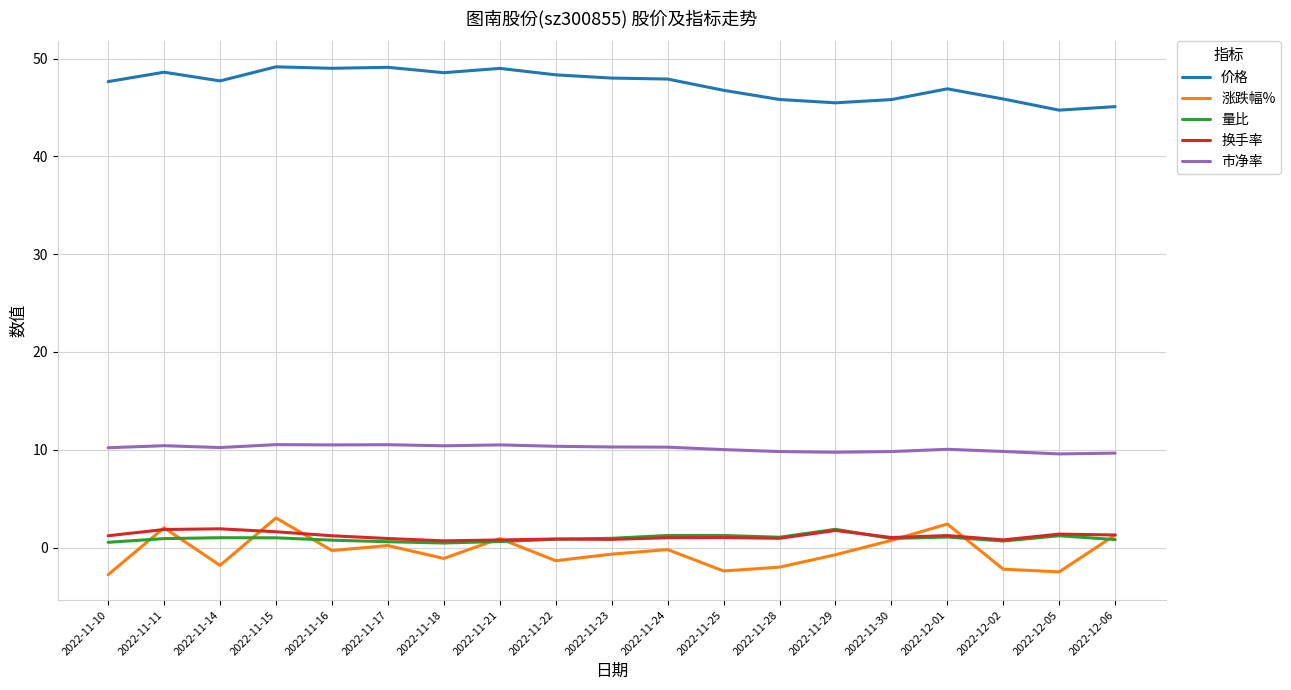

What is the sum of all 市净率 values?

192.6